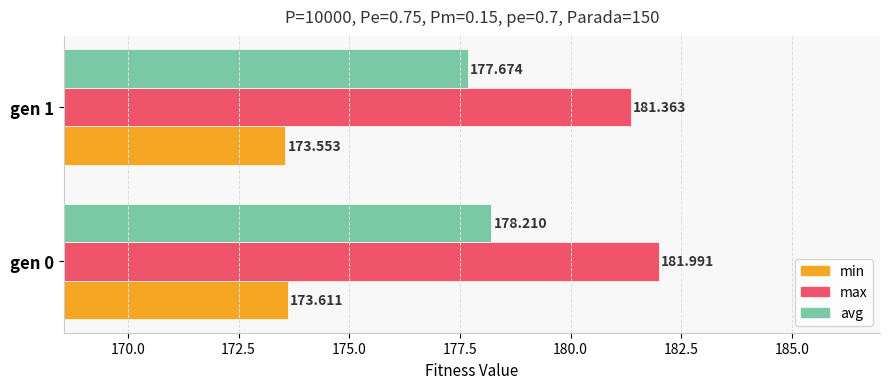

What is the sum of all min values?

347.2